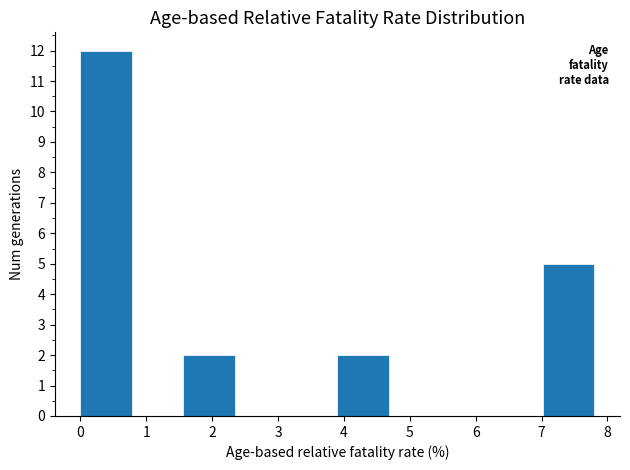

Reading left to right, list every bar in this chart as the range it spans on the x-axis followed by its height. Neither the bar edges nor the heights are printed on the chart, so give them approximately, as read against the axes.

0.0 to 0.8: 12
0.8 to 1.6: 0
1.6 to 2.3: 2
2.3 to 3.1: 0
3.1 to 3.9: 0
3.9 to 4.7: 2
4.7 to 5.5: 0
5.5 to 6.2: 0
6.2 to 7.0: 0
7.0 to 7.8: 5